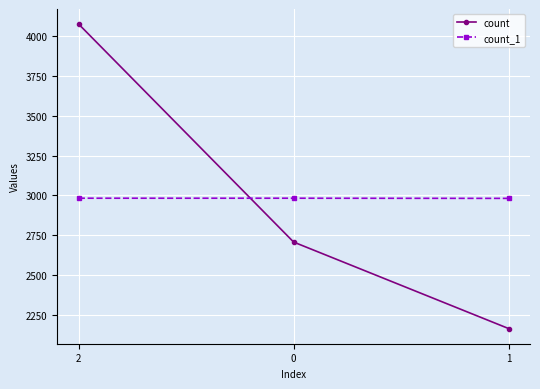

At 0, list the series in order from smallest to largest.

count, count_1